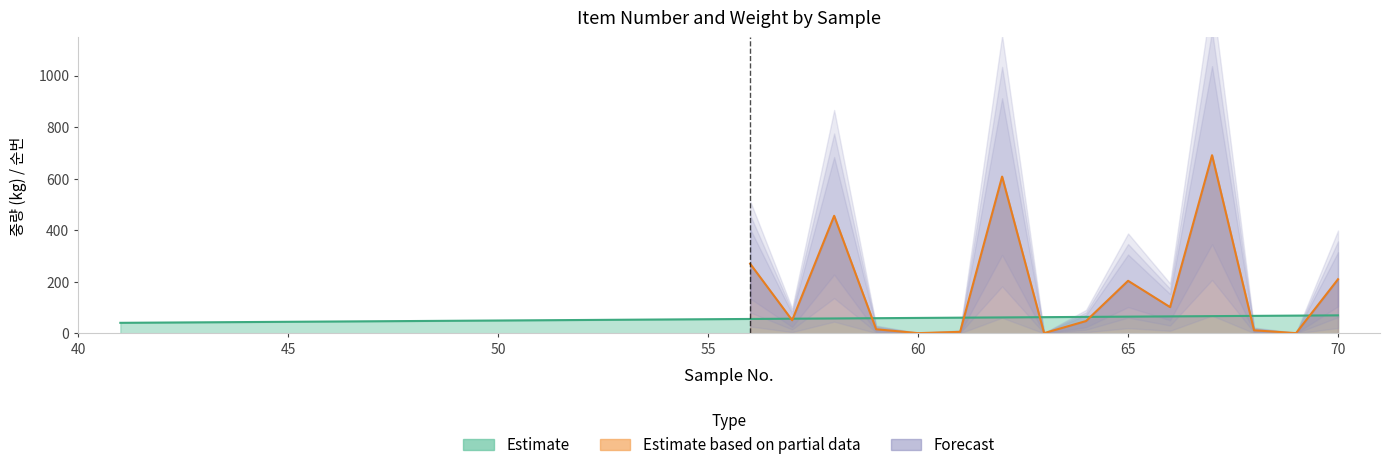

Between 60 and 43, which is larger?

60